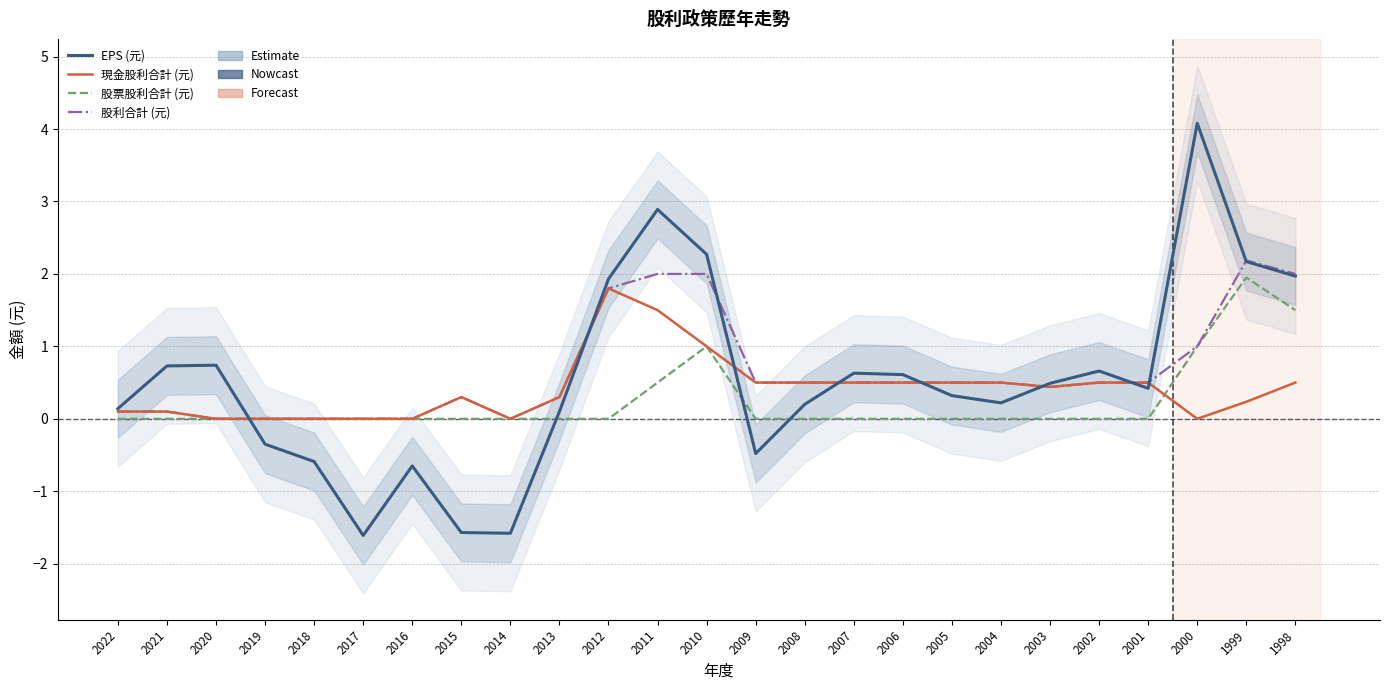

Rank the categories by EPS (元) value from lowest to highest.

2017, 2014, 2015, 2016, 2018, 2009, 2019, 2013, 2022, 2008, 2004, 2005, 2001, 2003, 2006, 2007, 2002, 2021, 2020, 2012, 1998, 1999, 2010, 2011, 2000